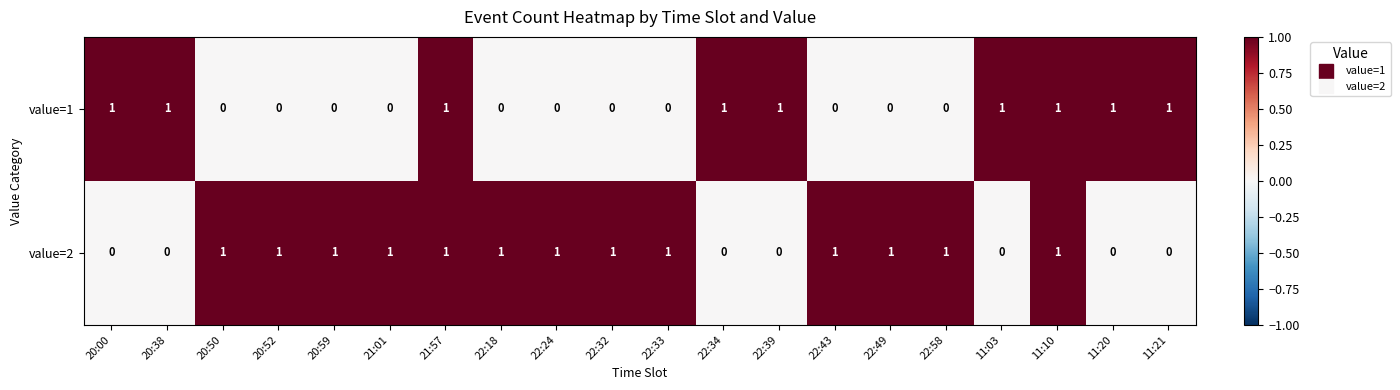

Rank the series at 20:50 from highest to lowest value.

value=2, value=1